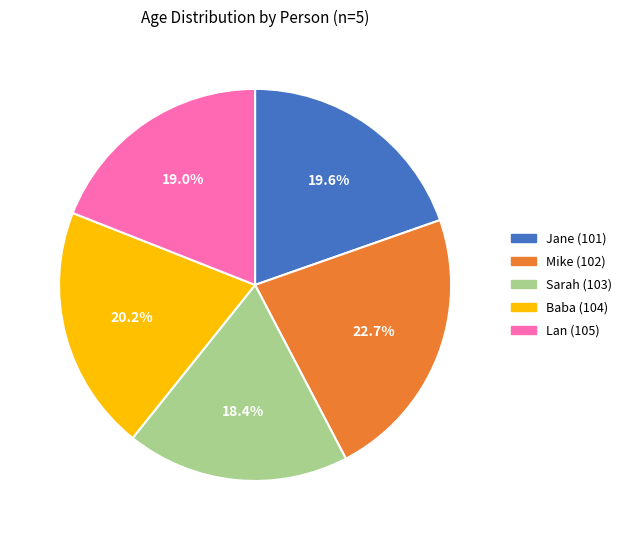

To the nearest percent, what is the average slice percentage?

20%